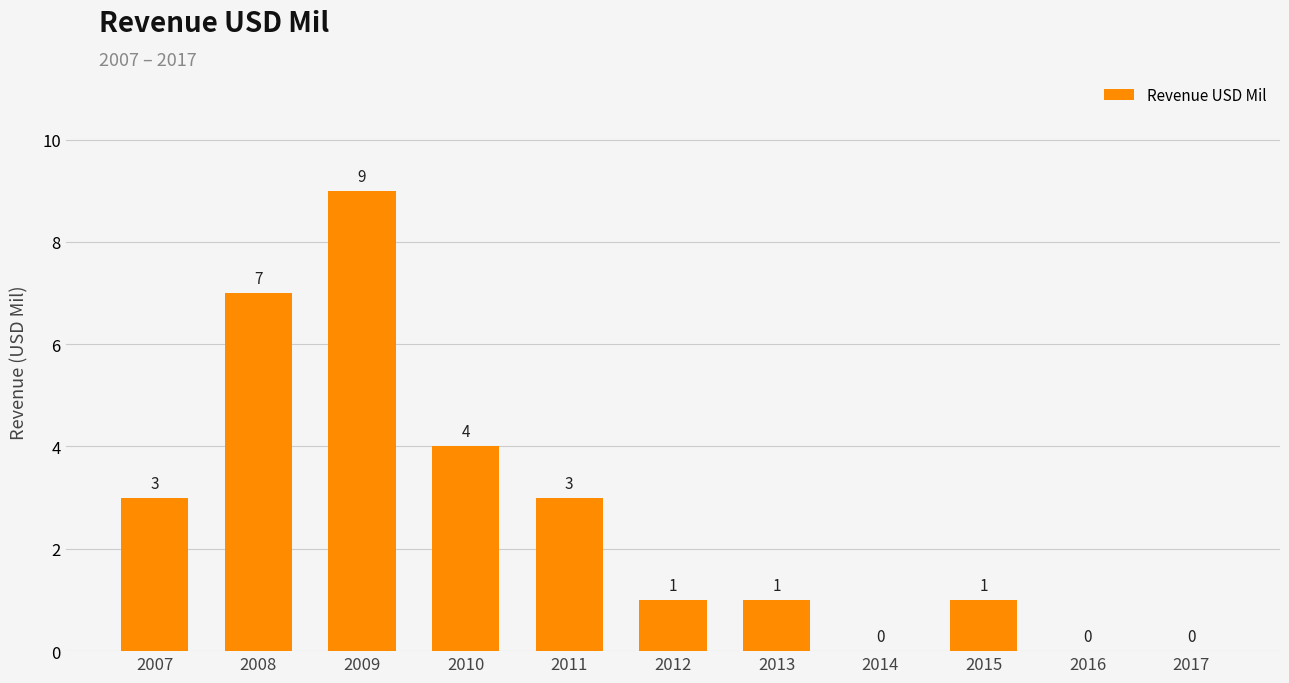

Between 2009 and 2015, which is larger?

2009